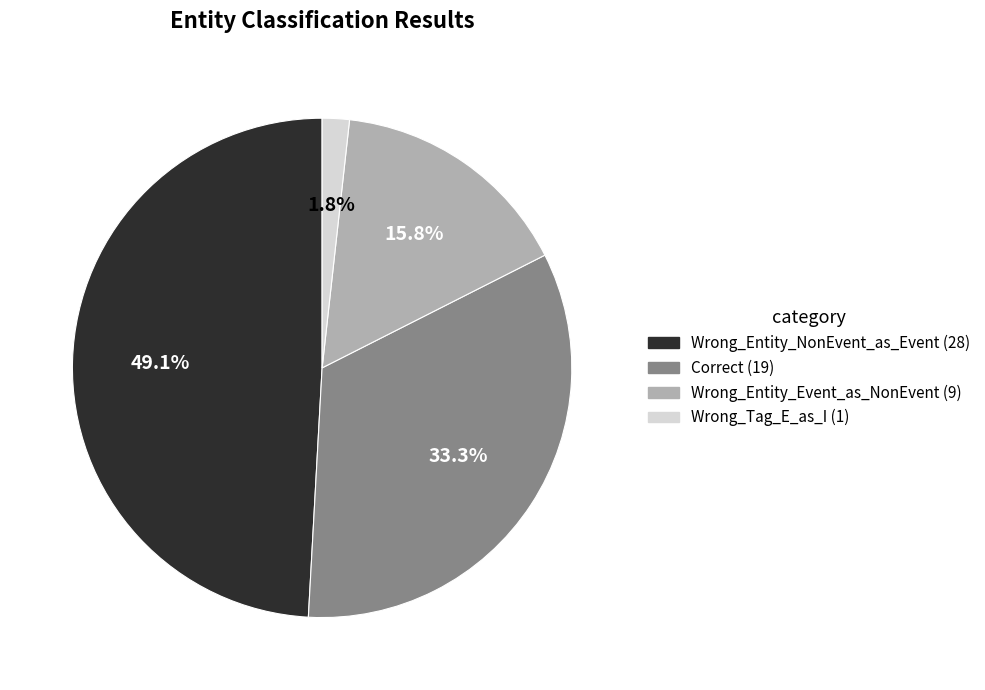

To the nearest percent, what portion does Wrong_Entity_NonEvent_as_Event represent?

49%